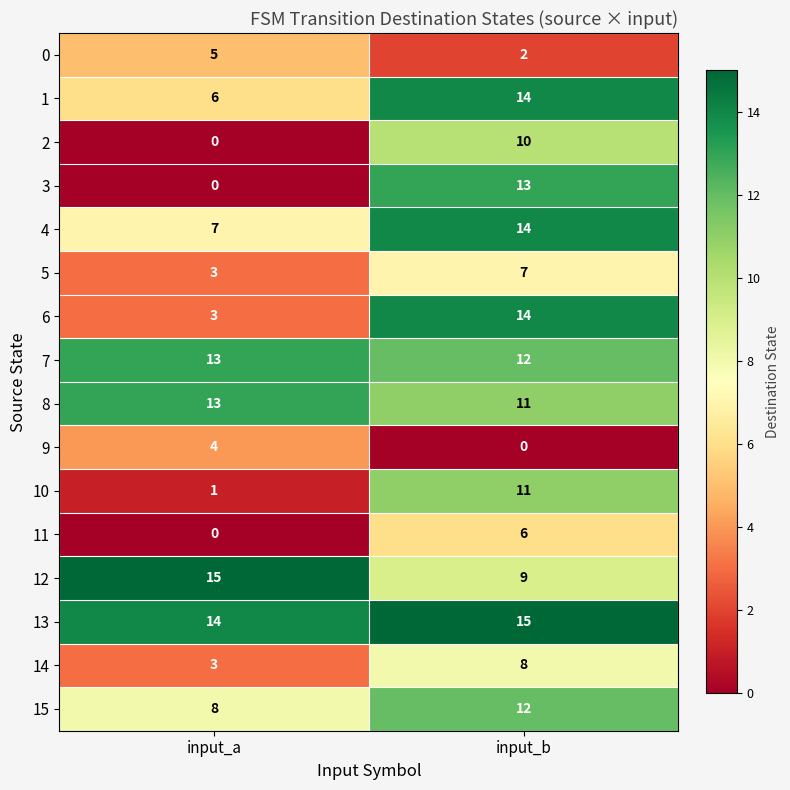

True or false: 9 has a value of 0 at input_b.

True